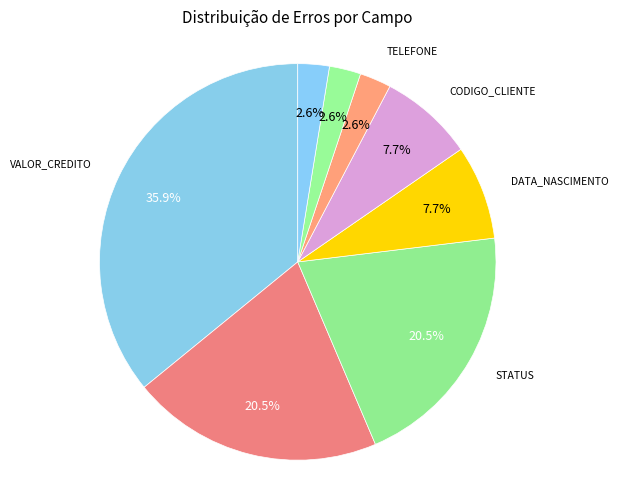

How many segments does this pie chart have?

8